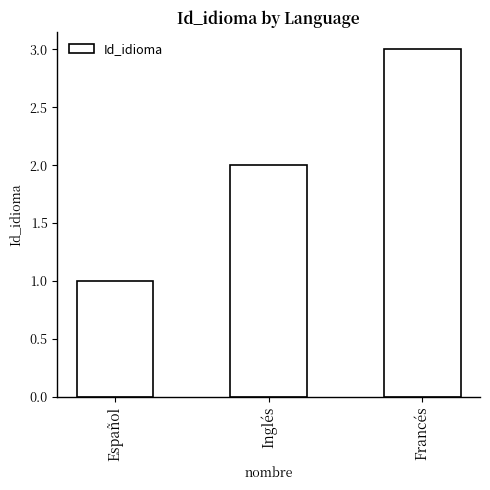

The value at Inglés is 2. True or false?

True